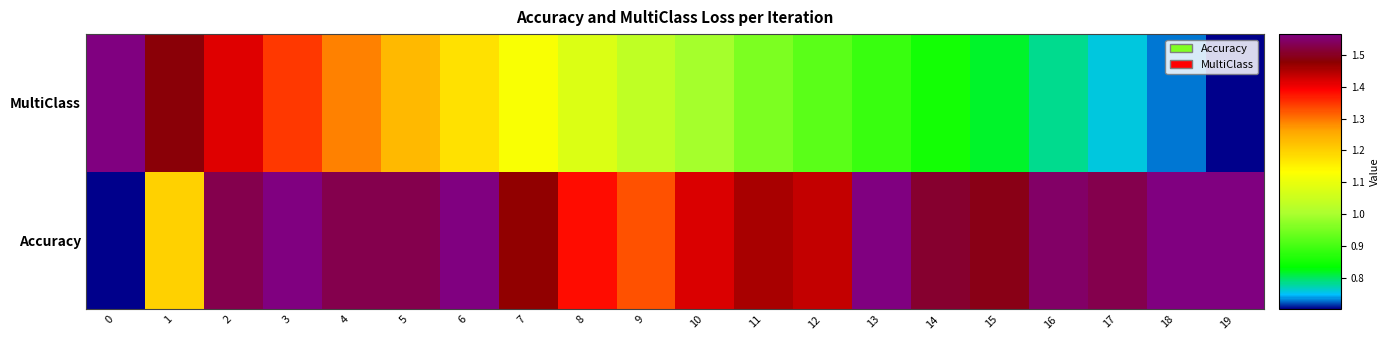

What is the difference between the maximum and minimum values?

0.5